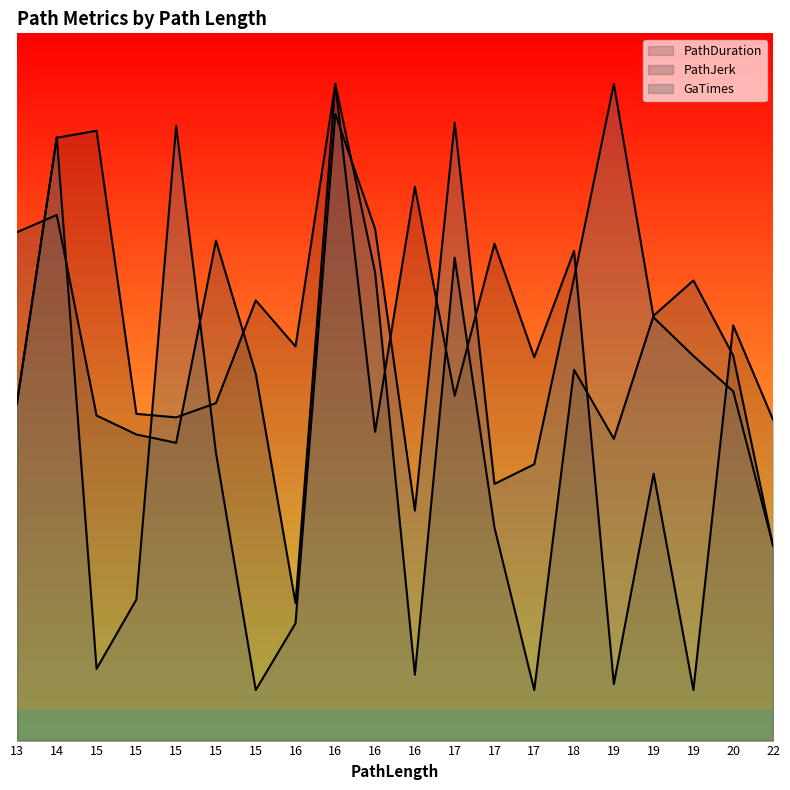

Reading left to right, what are all the values shown in this chart?

PathDuration: 13=33.5	14=59.7	15=60.4	15=32.3	15=32.0	15=33.4	15=43.6	16=39.0	16=65.0	16=30.6	16=54.8	17=34.1	17=49.2	17=37.9	18=48.5	19=5.6	19=26.4	19=5.0	20=41.1	22=31.8
PathJerk: 13=50.3	14=52.0	15=32.2	15=30.3	15=29.5	15=49.5	15=36.3	16=13.6	16=65.0	16=46.3	16=6.5	17=47.8	17=21.1	17=5.0	18=36.7	19=29.9	19=42.1	19=45.5	20=38.1	22=19.3
GaTimes: 13=33.4	14=59.7	15=7.1	15=14.0	15=60.9	15=28.5	15=5.0	16=11.6	16=62.0	16=50.7	16=22.8	17=61.2	17=25.4	17=27.4	18=45.8	19=65.0	19=41.9	19=38.1	20=34.6	22=19.3